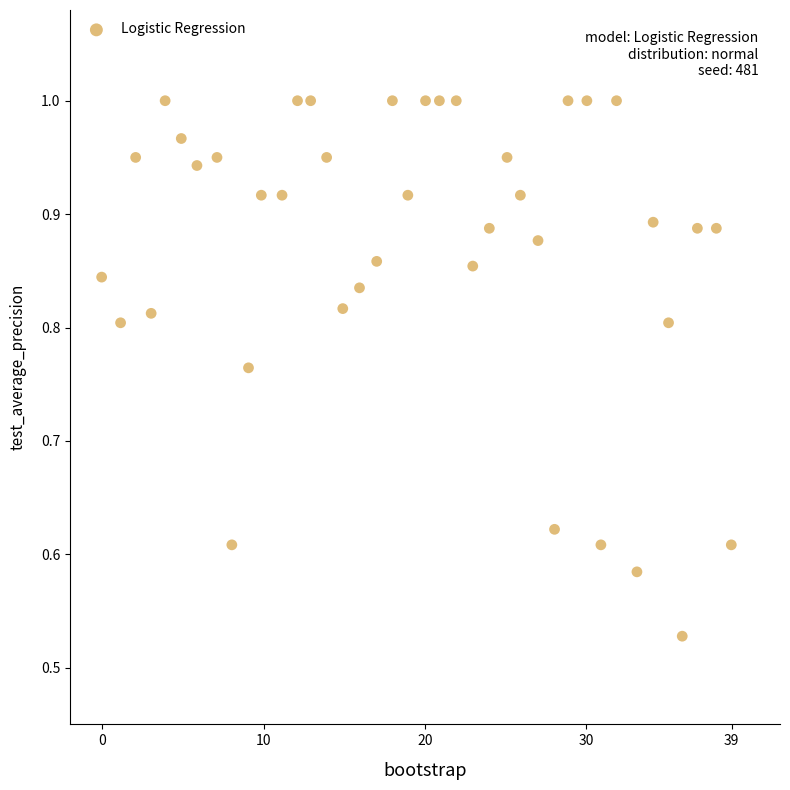

What is the range of X values (max minus min)?

39.0